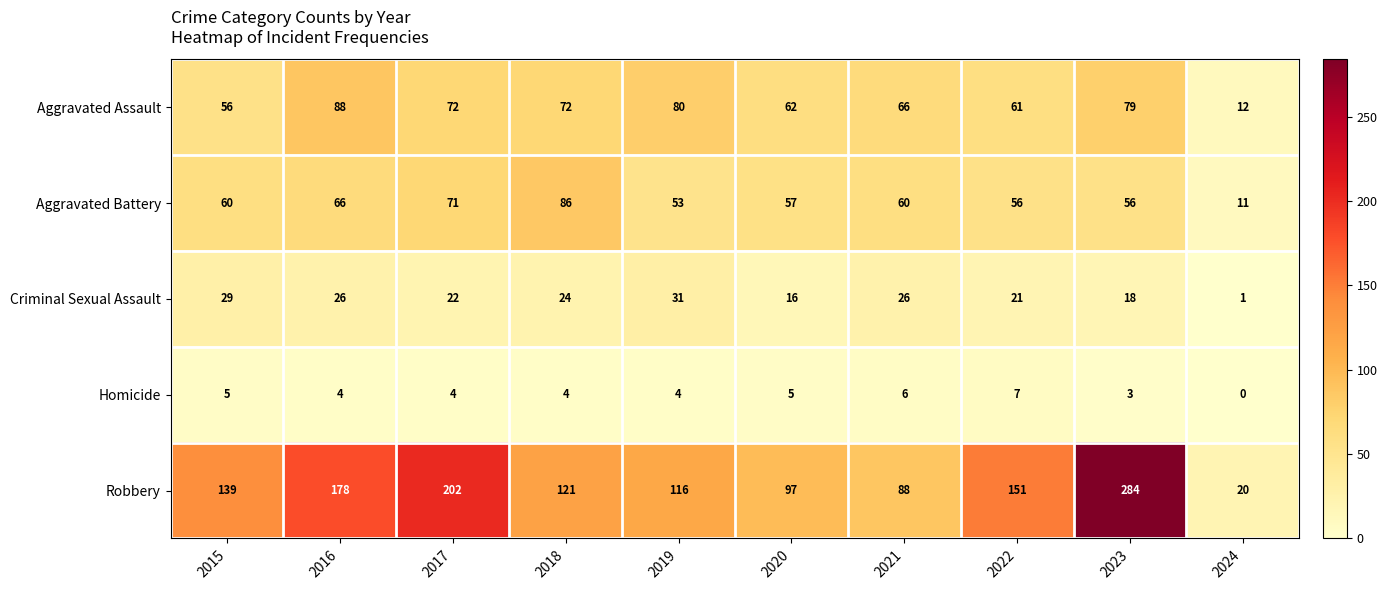

At which category does the chart reach its minimum across all series?

2024